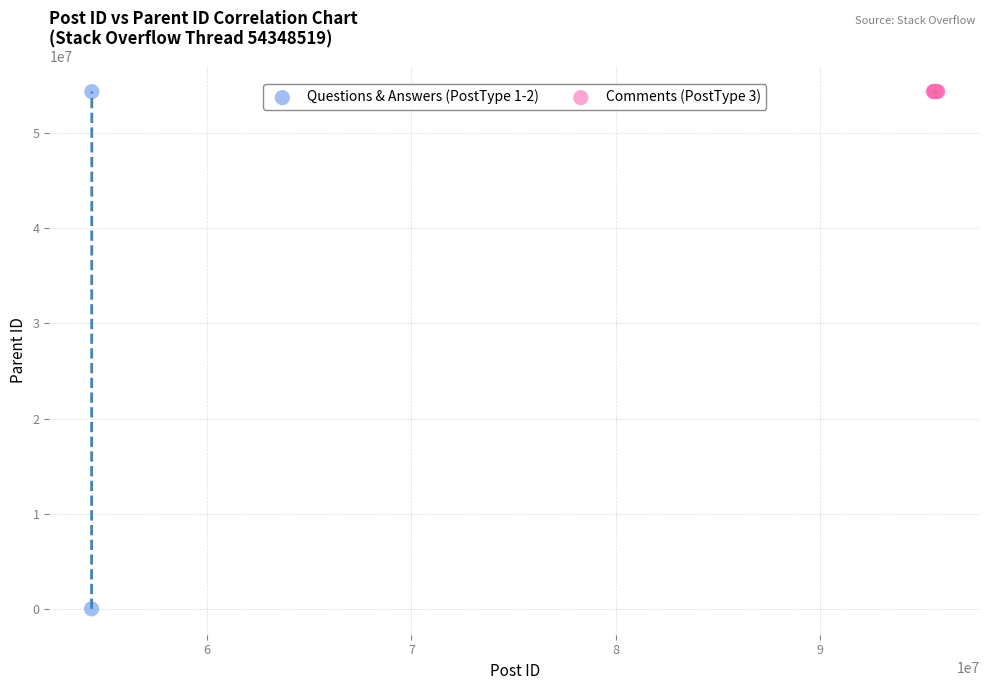

What are all the series names shown in the legend?

Questions & Answers (PostType 1-2), Comments (PostType 3)